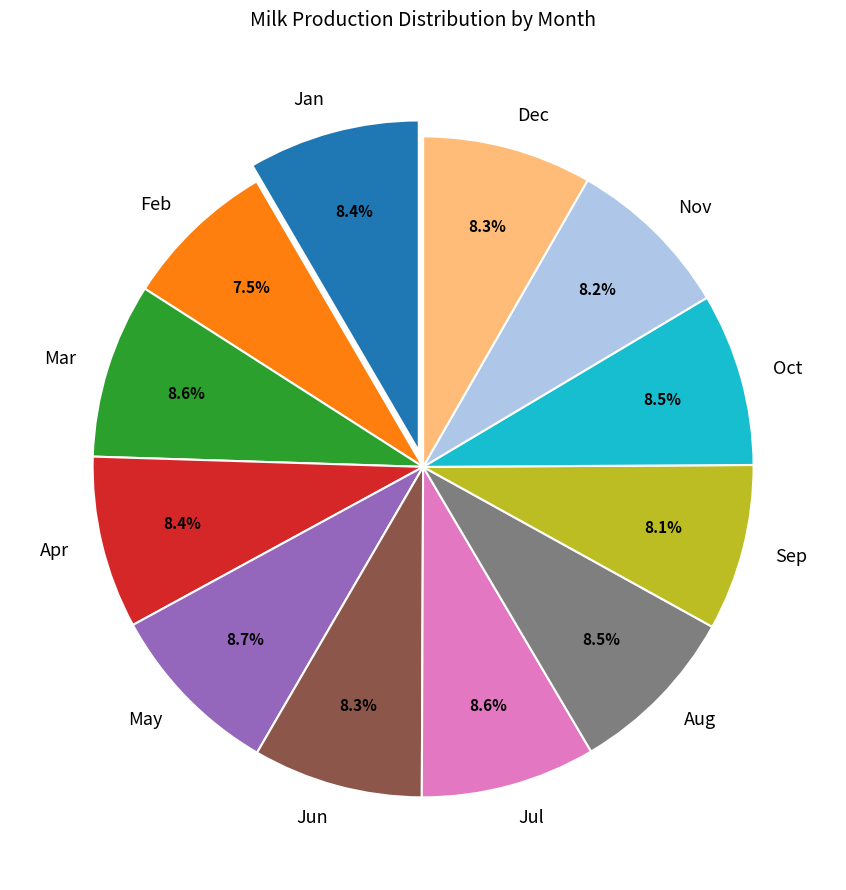

Count the number of slices in the pie.

12